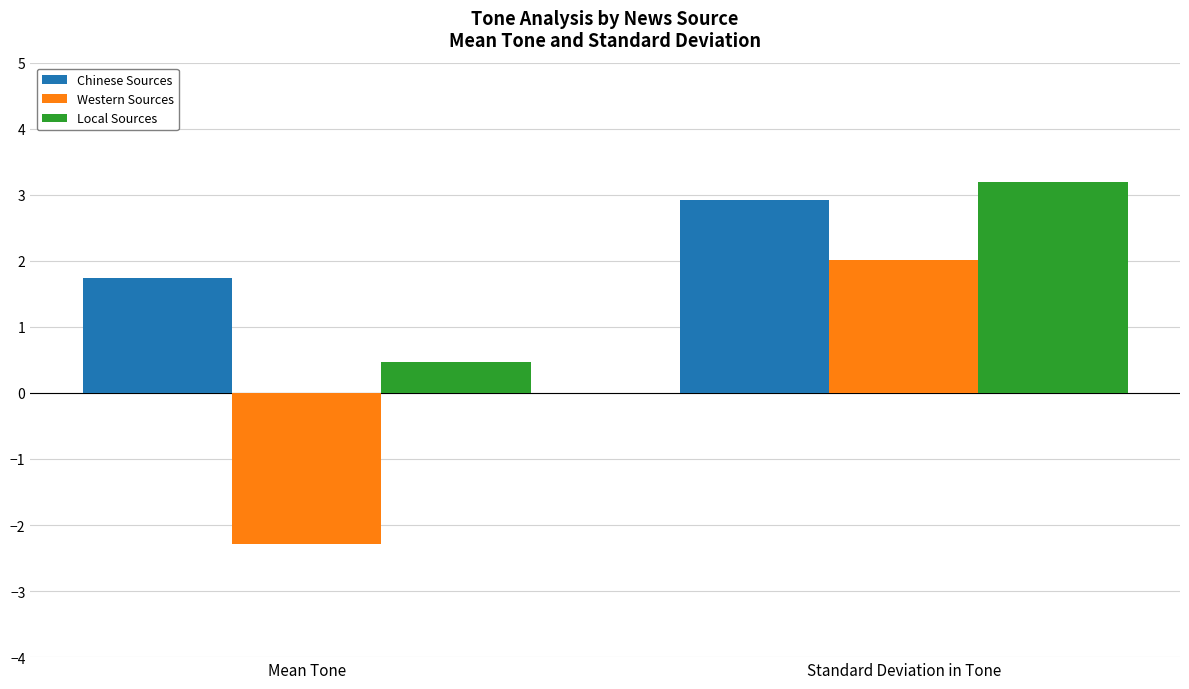

What value does the Western Sources series have at Standard Deviation in Tone?

2.0